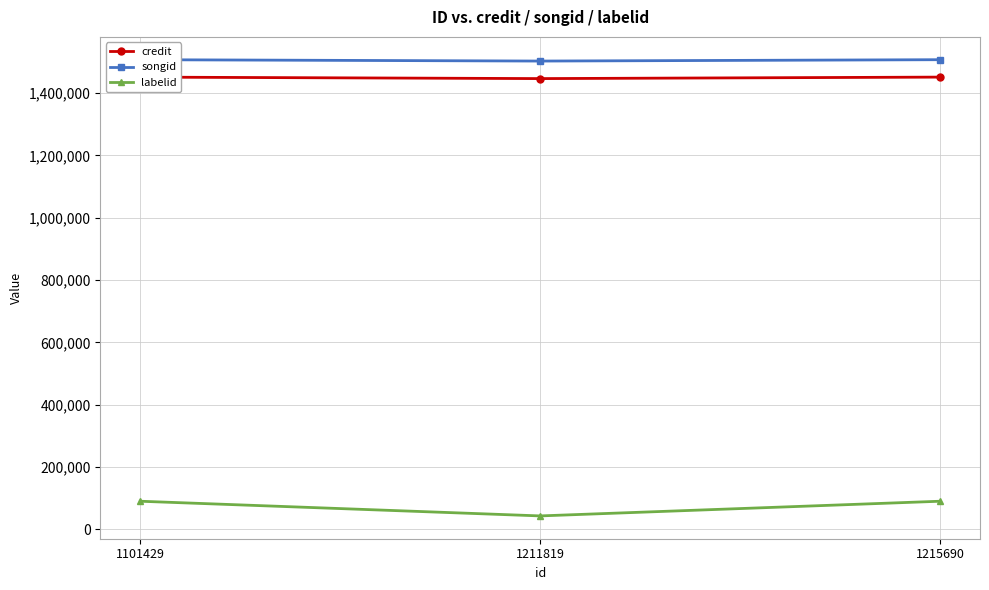

At which label does credit reach its peak?

1101429